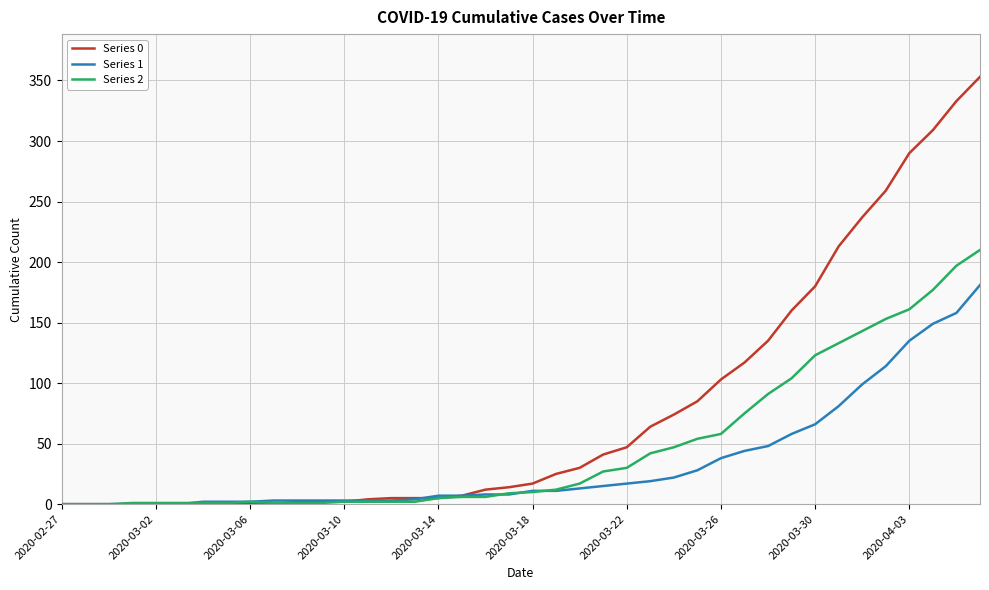

What are all the series names shown in the legend?

Series 0, Series 1, Series 2